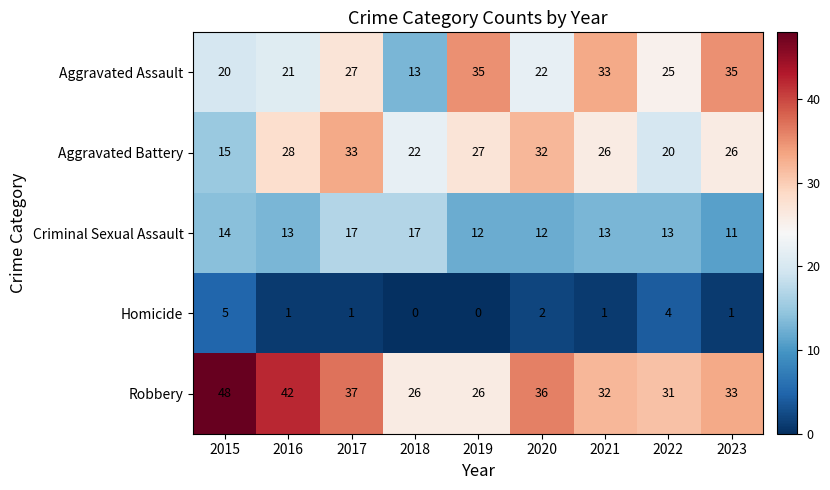

At how many categories does at least one series exceed 27?

8